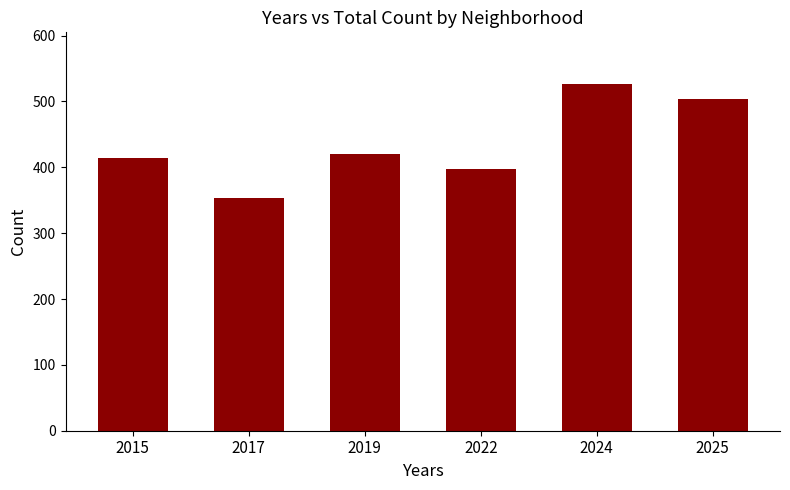

What is the value of the 5th bar from the left?

526